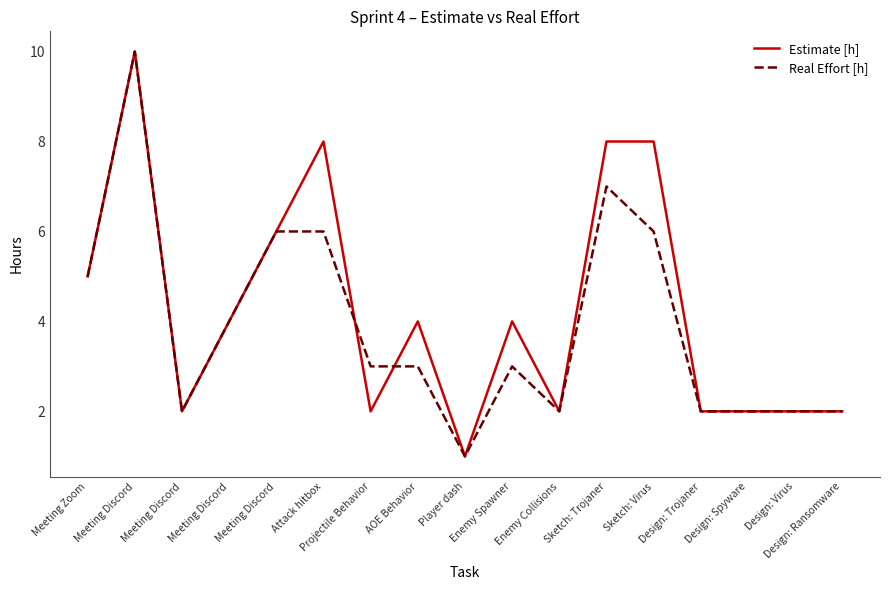

Which has a higher value, Enemy Collisions or Design: Virus?

Enemy Collisions